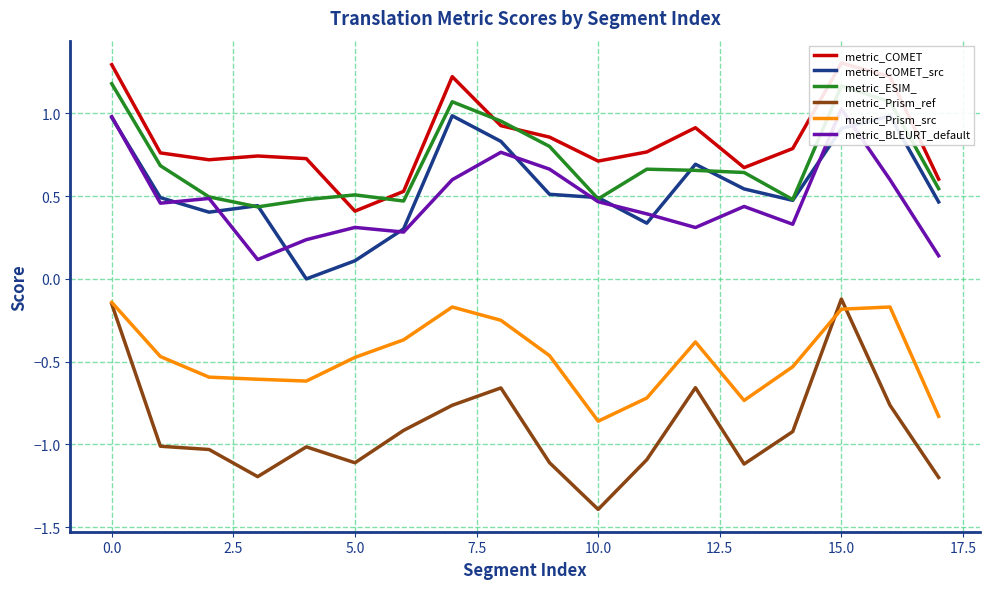

Which category has the highest value across all series?

15